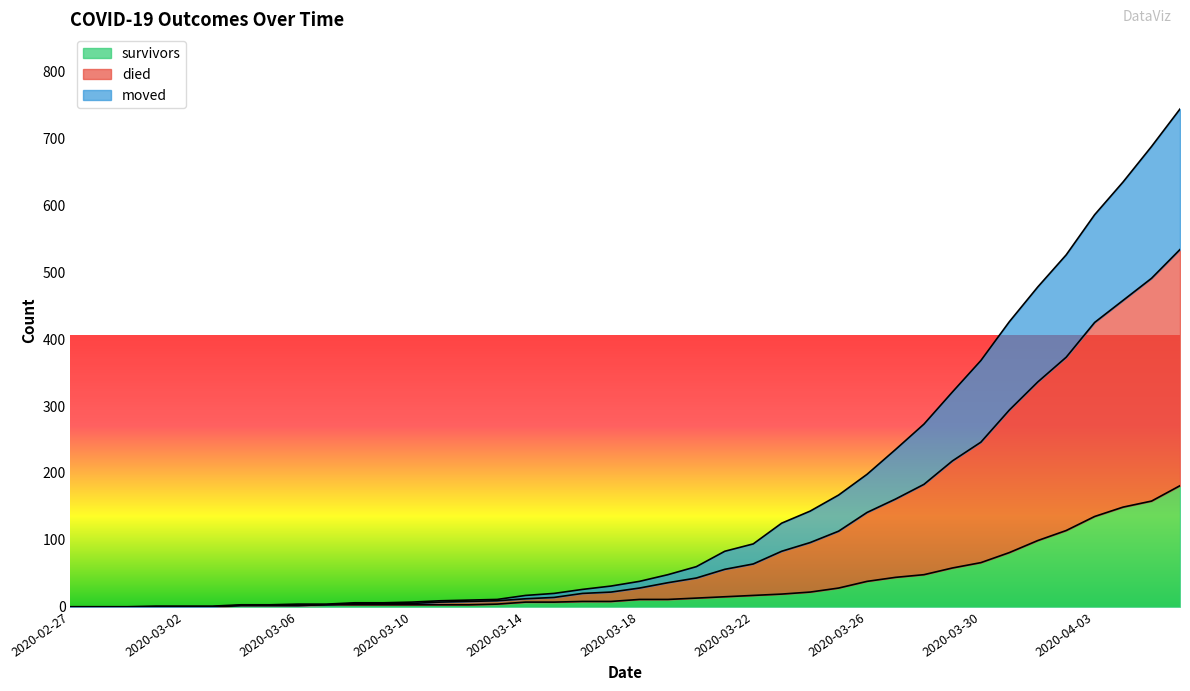

Which series has the largest range (max minus min)?

died